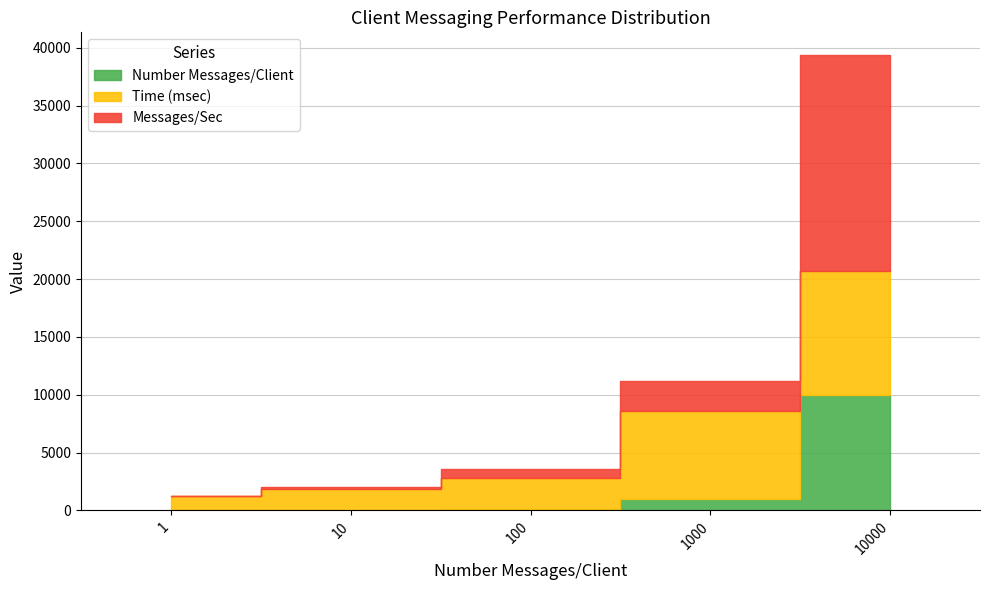

What value does the Messages/Sec series have at 1000?

2639.6